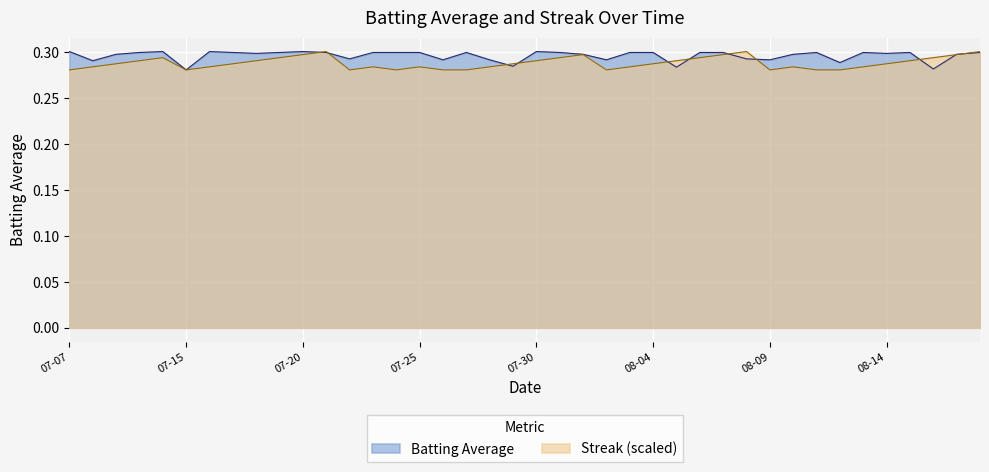

At which category is the sum across all series the highest?

2010-07-21